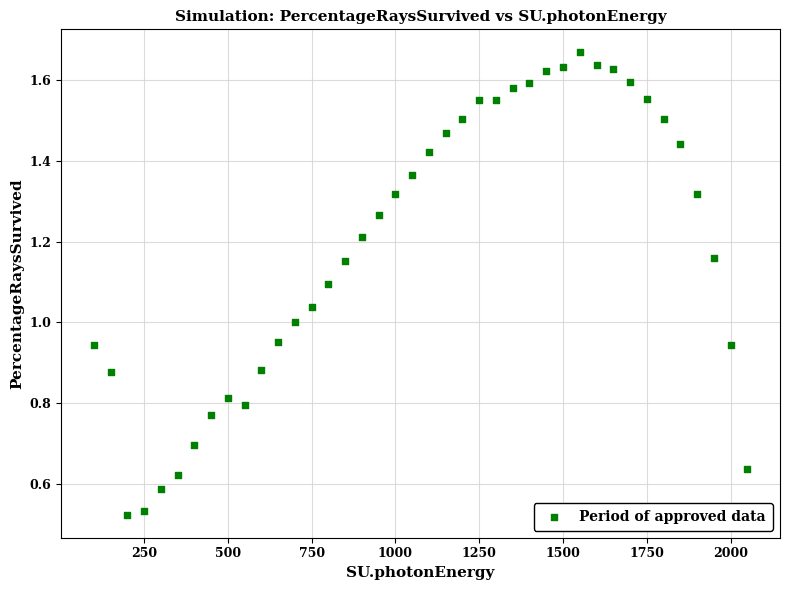

What is the range of X values (max minus min)?

1950.0